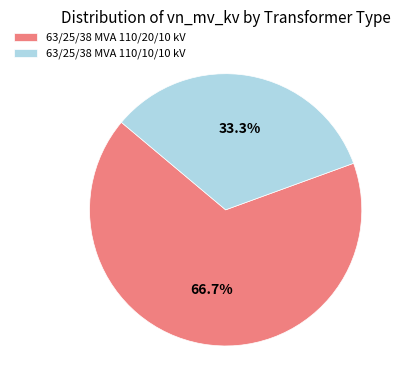

Rank the categories by value from lowest to highest.

63/25/38 MVA 110/10/10 kV, 63/25/38 MVA 110/20/10 kV